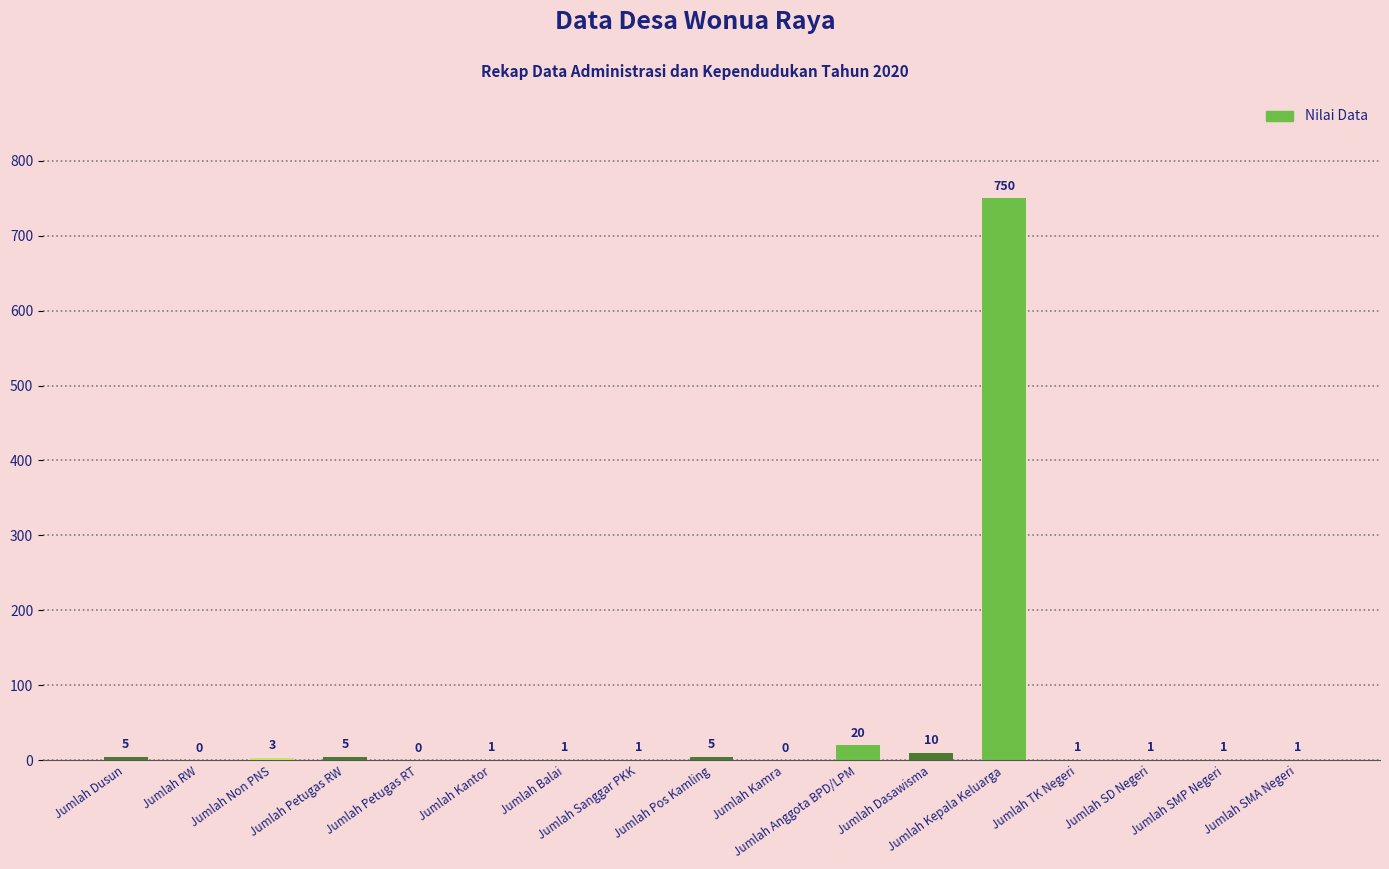

What is the greatest value displayed?

750